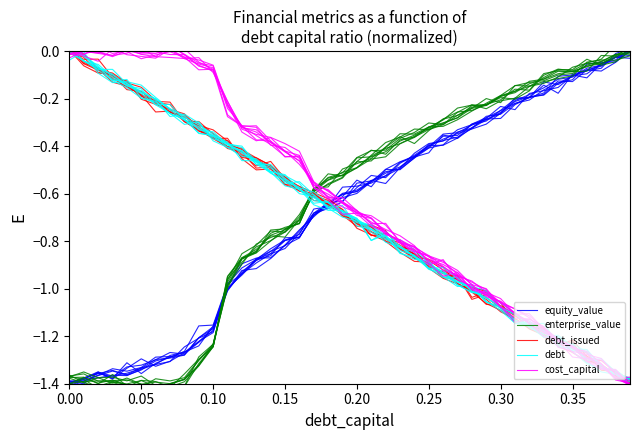

After their last crossing, which series has the higher values: debt_issued or enterprise_value?

enterprise_value